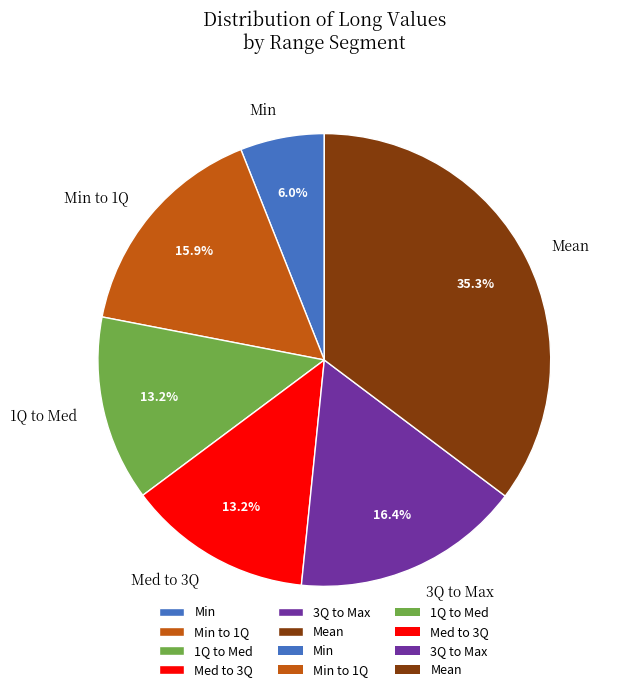

How much of the chart is everything except Min to 1Q?

84.1%